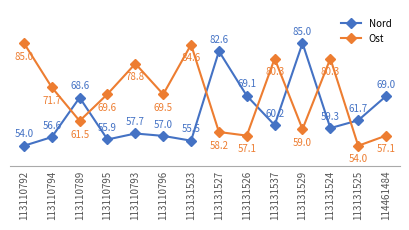

What is the label of the 13th point from the right?

113110794